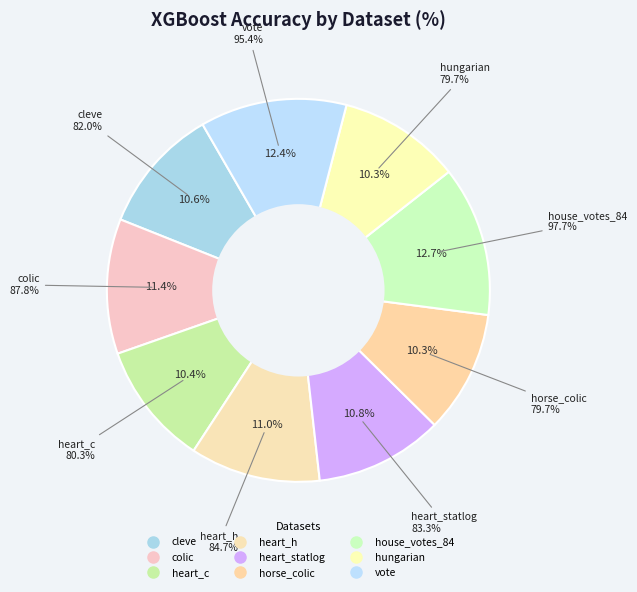

Does heart_statlog represent more than half of the total?

No